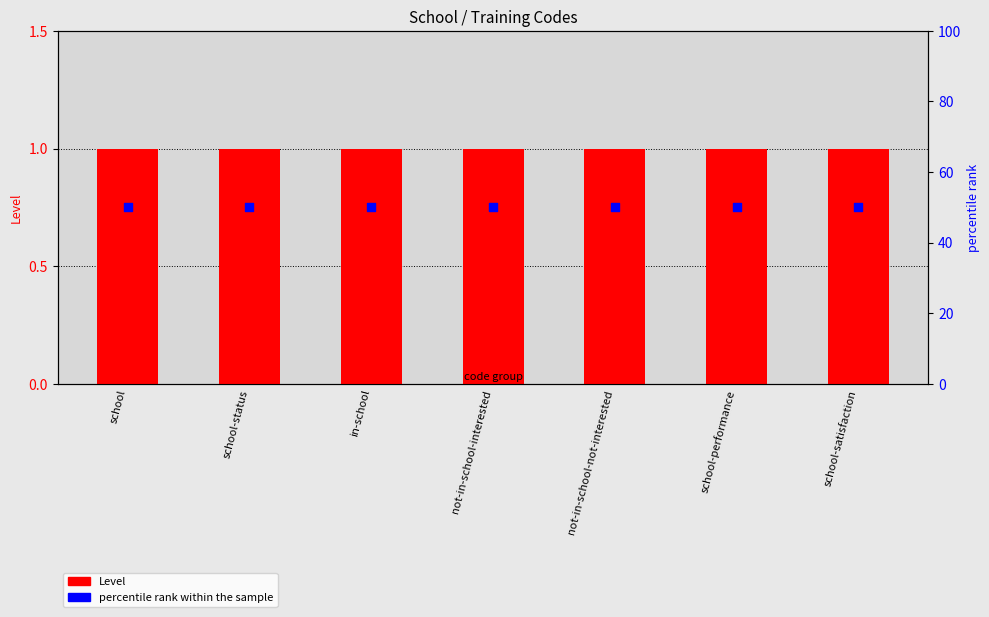

Which series contains the lowest Y value?

Level